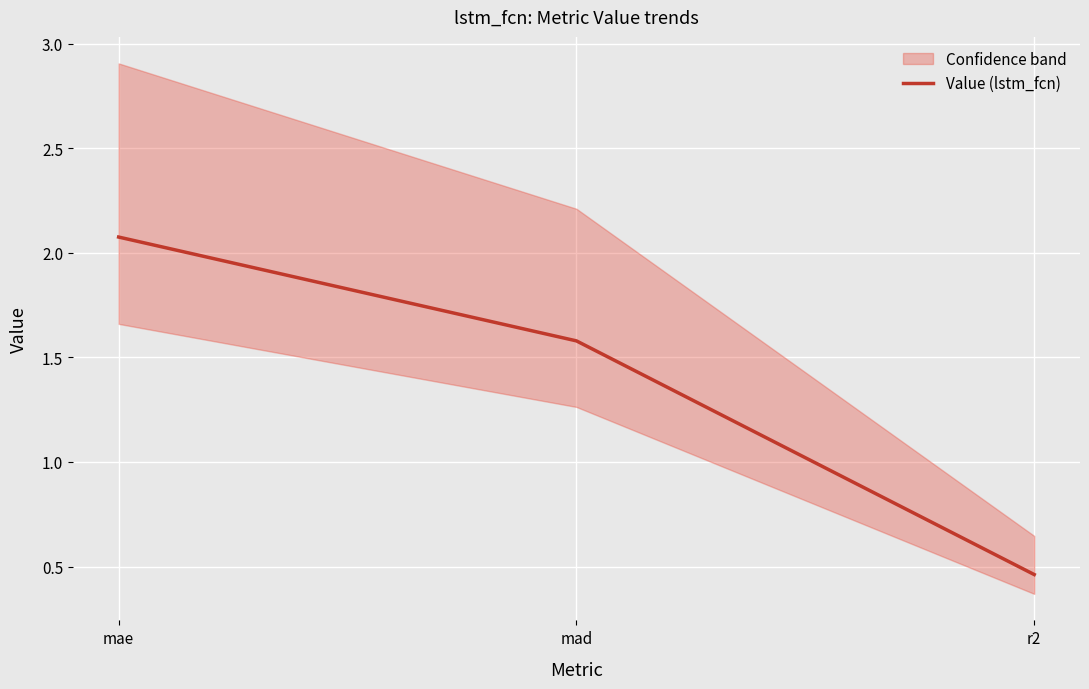

What position from the left is mae?

1